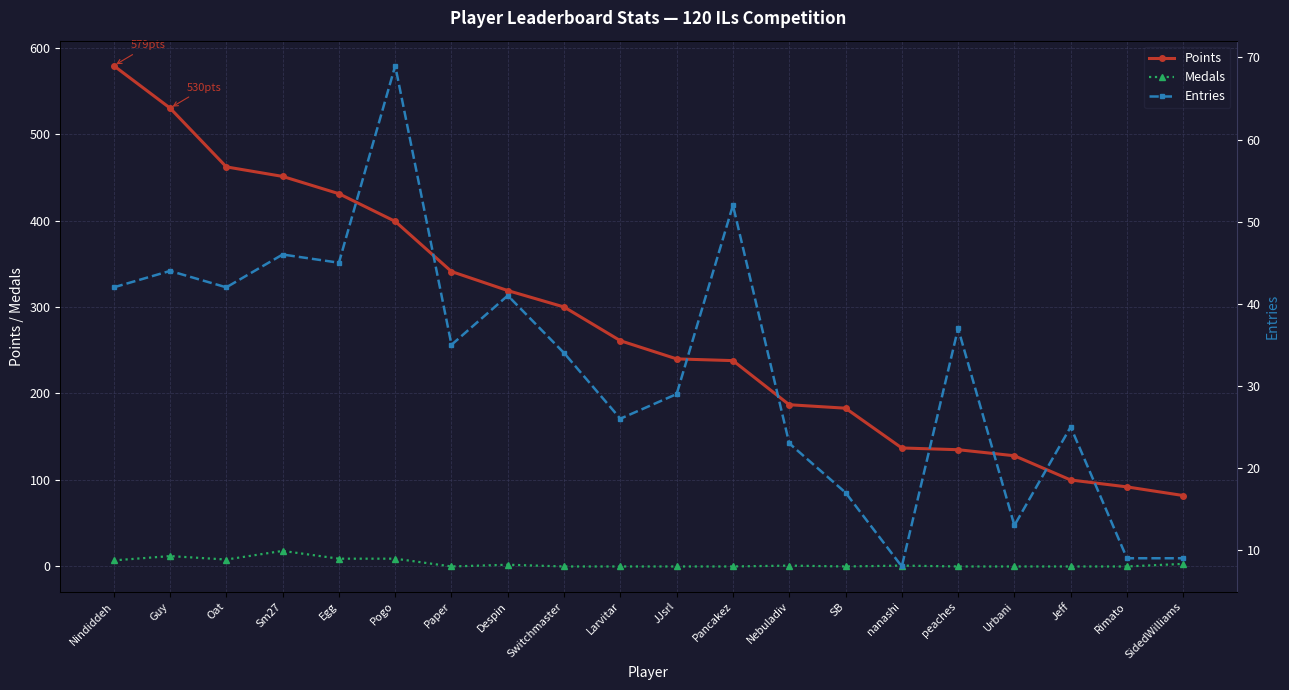

List the labels in order of Entries value, largest first.

Pogo, Pancakez, Sm27, Egg, Guy, Nindiddeh, Oat, Despin, peaches, Paper, Switchmaster, JJsrl, Larvitar, Jeff, Nebuladiv, SB, Urbani, Rimato, SidedWilliams, nanashi